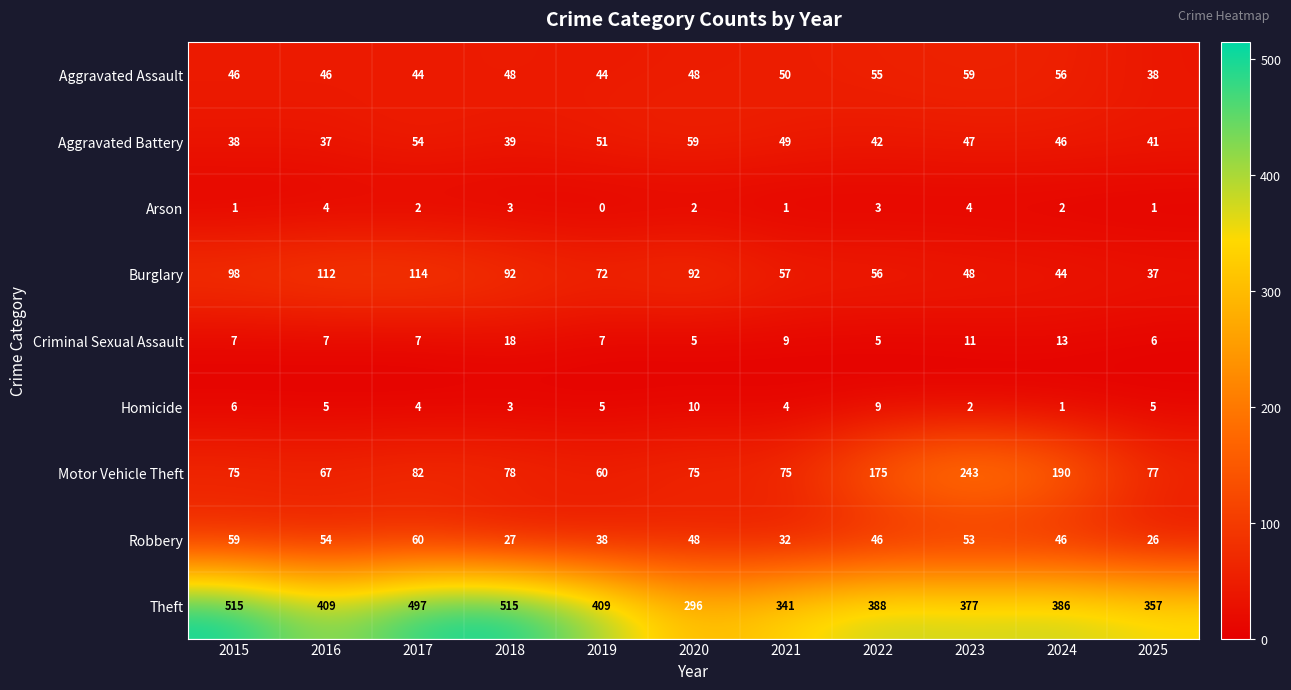

Read the Arson value at 2022.

3